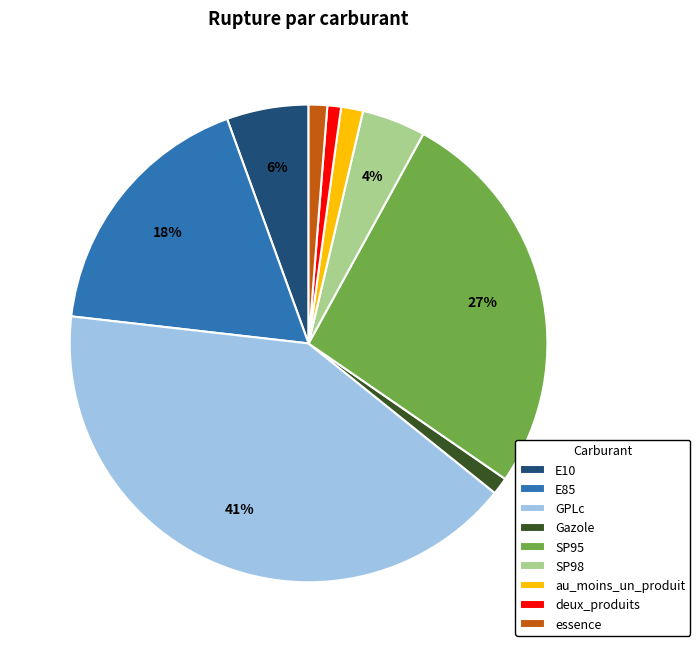

How many slices are in this pie chart?

9